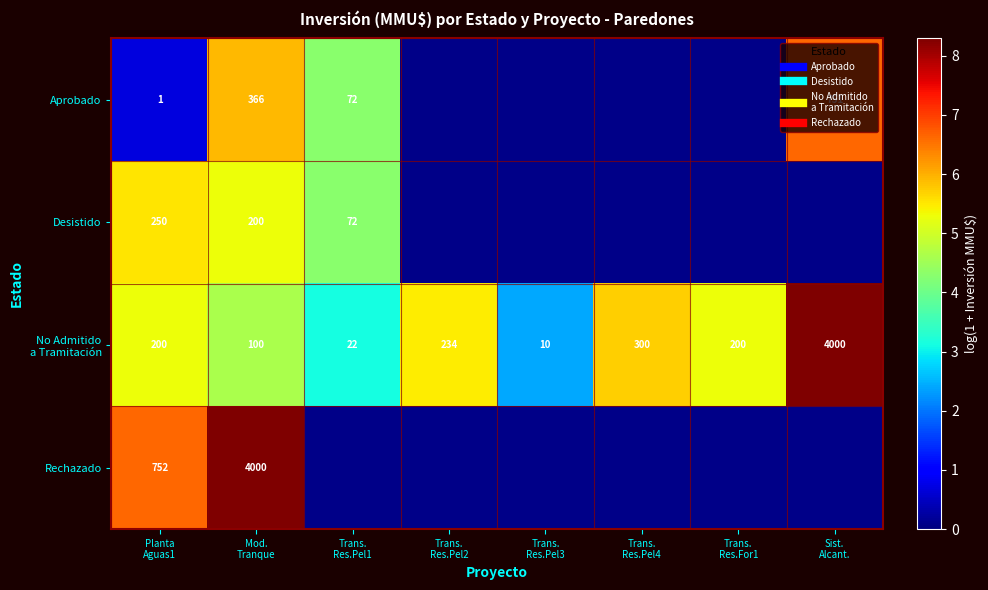

What is the difference between the second highest and minimum values in the Aprobado series?

5.8